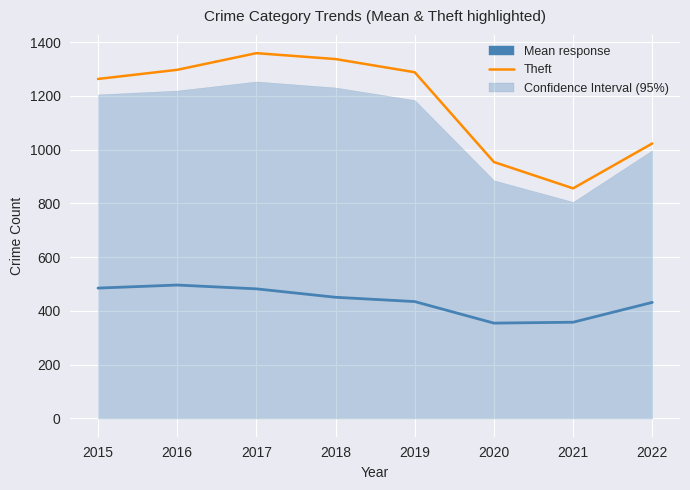

List the series in order of their overall mean, highest first.

Theft, Mean response